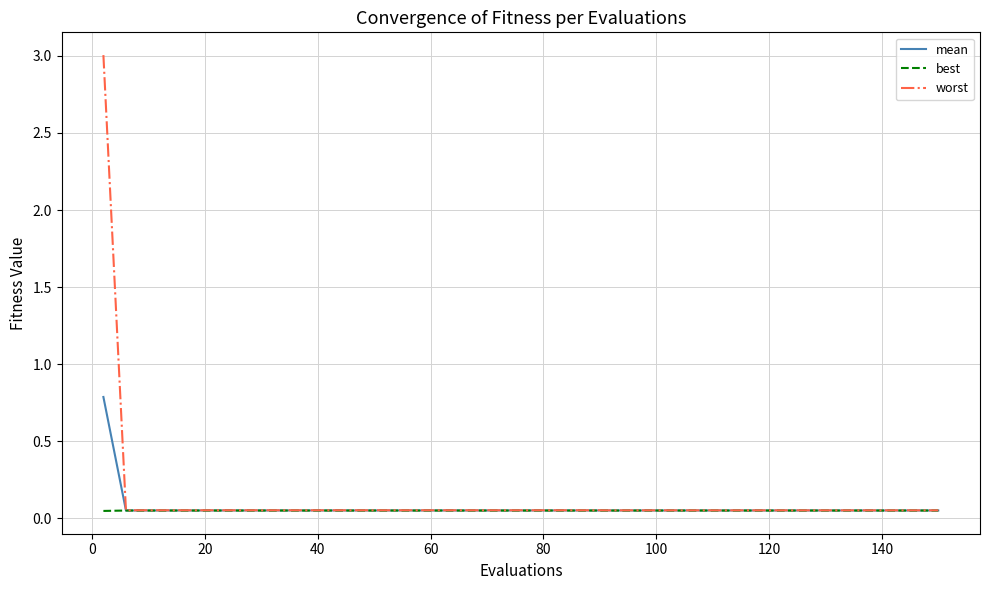

What is the sum of all mean values?

2.8